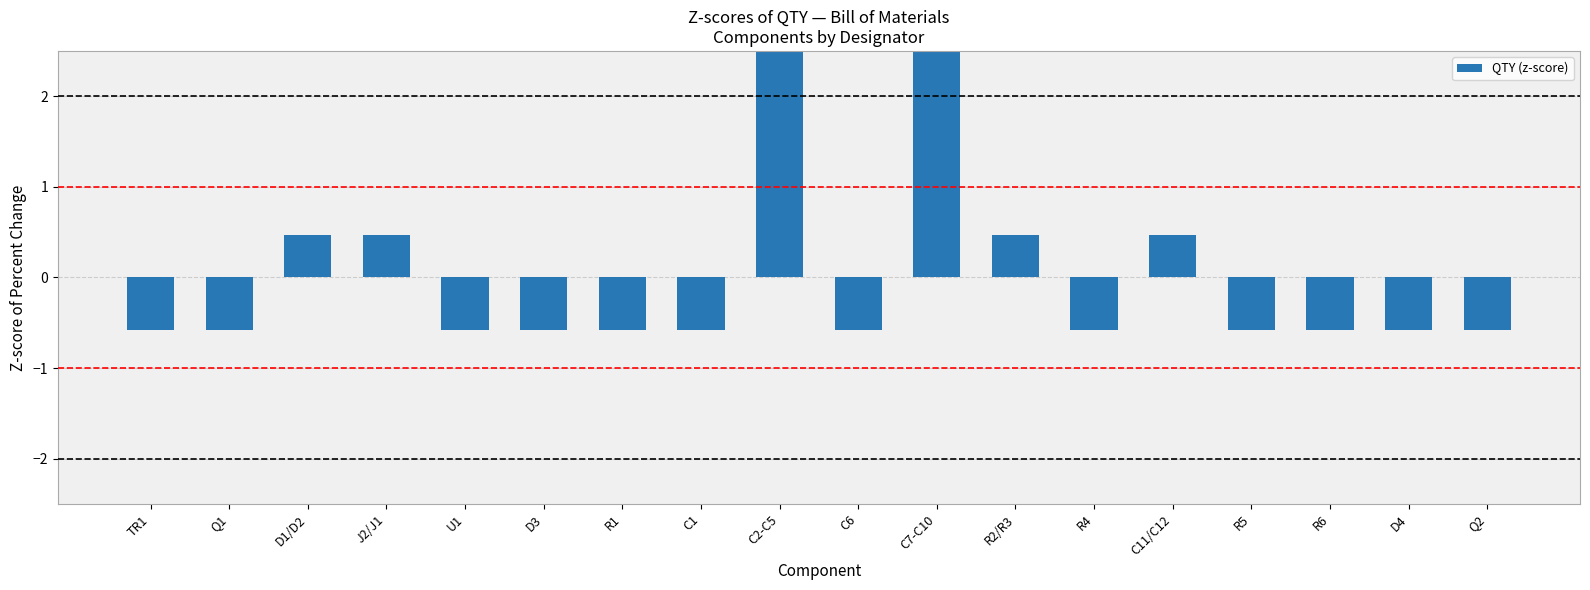

Rank the categories by value from highest to lowest.

C2-C5, C7-C10, D1/D2, J2/J1, R2/R3, C11/C12, TR1, Q1, U1, D3, R1, C1, C6, R4, R5, R6, D4, Q2